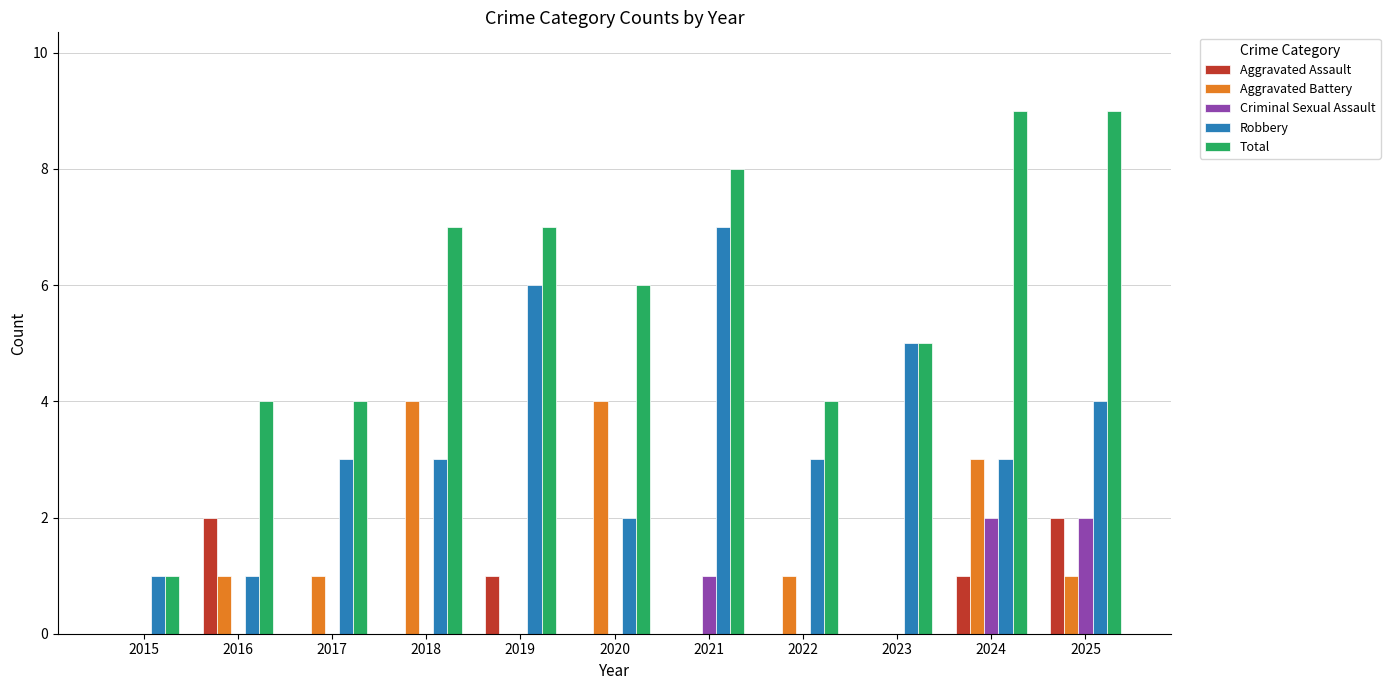

Reading right to left, transcribe all the data shown in this chart.

Aggravated Assault: 2025=2	2024=1	2023=0	2022=0	2021=0	2020=0	2019=1	2018=0	2017=0	2016=2	2015=0
Aggravated Battery: 2025=1	2024=3	2023=0	2022=1	2021=0	2020=4	2019=0	2018=4	2017=1	2016=1	2015=0
Criminal Sexual Assault: 2025=2	2024=2	2023=0	2022=0	2021=1	2020=0	2019=0	2018=0	2017=0	2016=0	2015=0
Robbery: 2025=4	2024=3	2023=5	2022=3	2021=7	2020=2	2019=6	2018=3	2017=3	2016=1	2015=1
Total: 2025=9	2024=9	2023=5	2022=4	2021=8	2020=6	2019=7	2018=7	2017=4	2016=4	2015=1